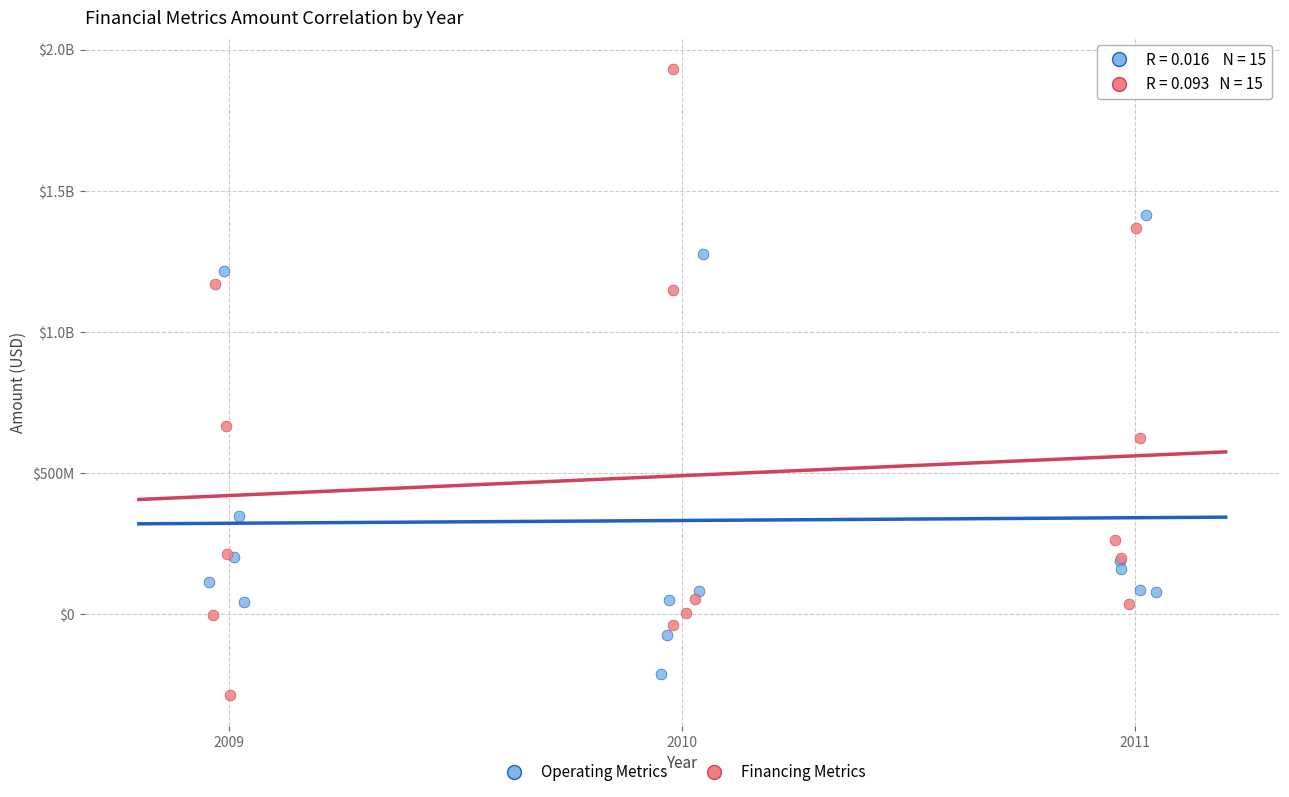

What are all the series names shown in the legend?

Operating Metrics, Financing Metrics